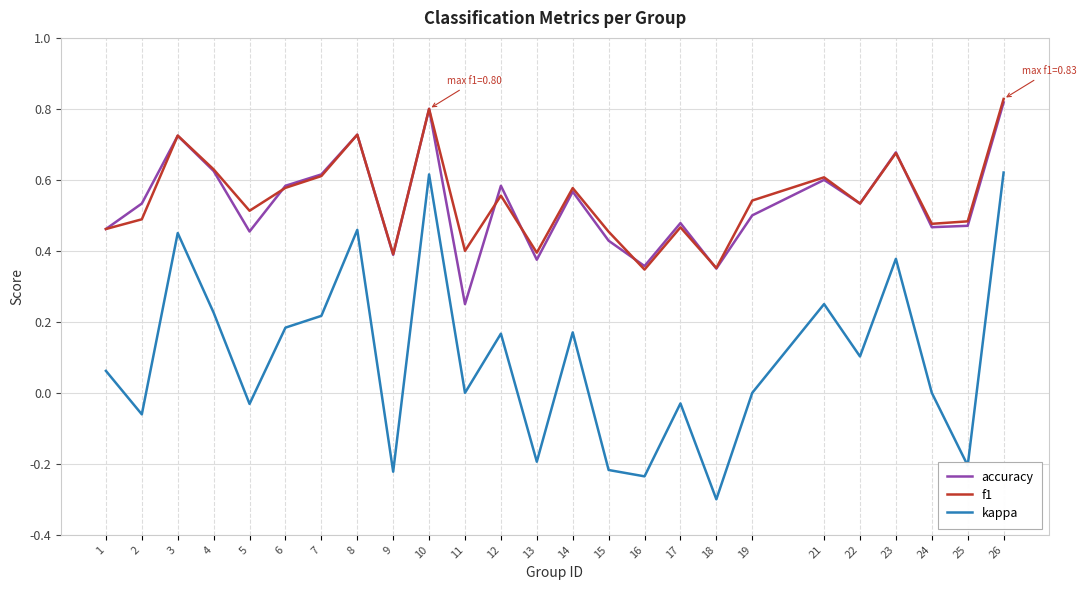

Which category has the lowest value in the kappa series?

18